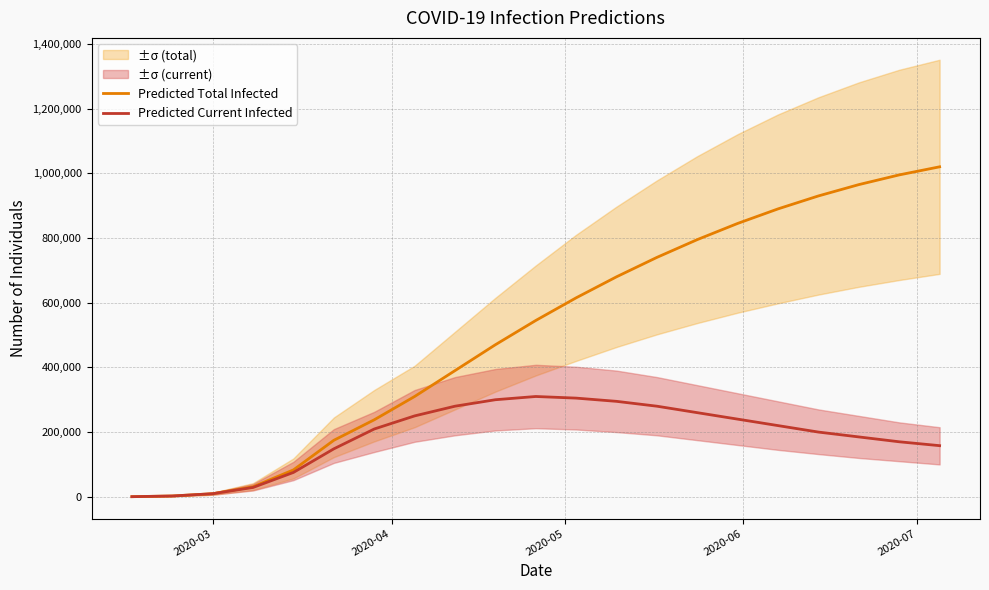

How many data points in Predicted Total Infected are less than 545000?

10